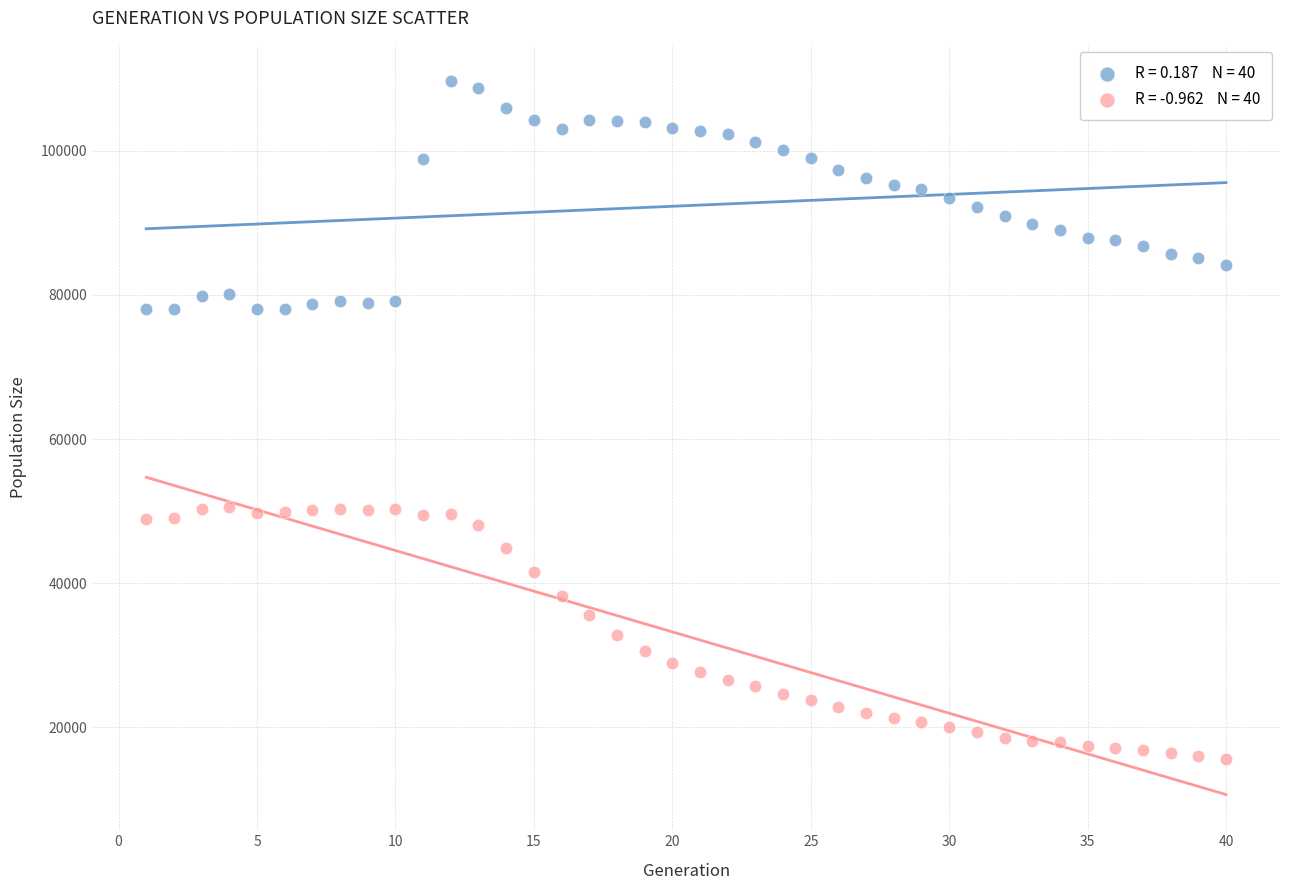

Across all data points, what is the range of X values (max minus min)?

39